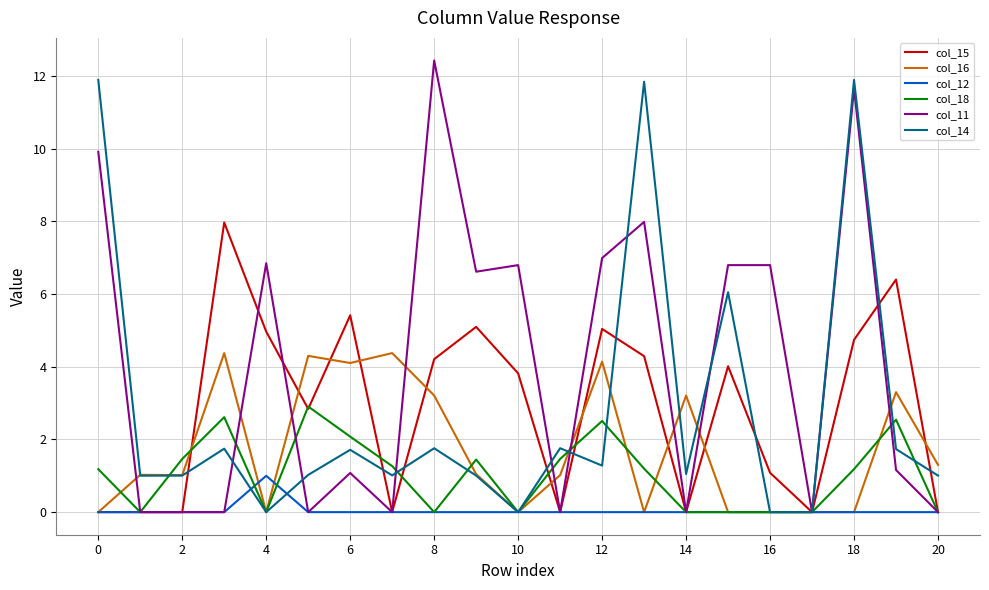

True or false: col_15 and col_16 cross at least once.

True